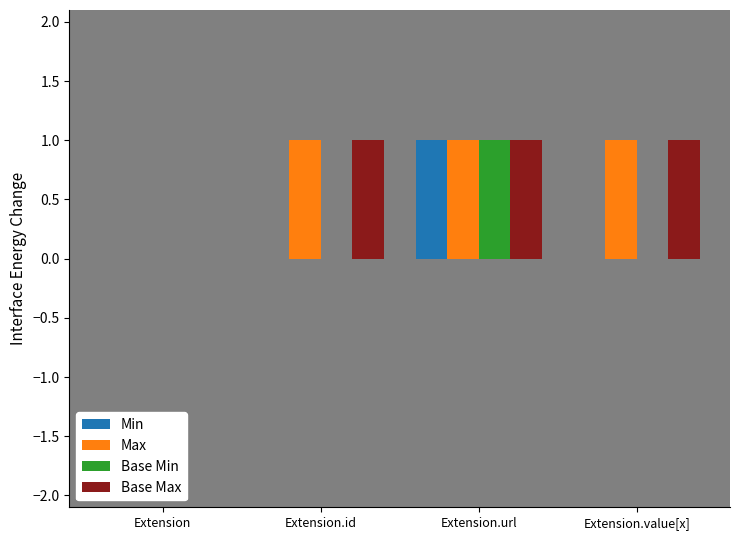

Reading left to right, transcribe all the data shown in this chart.

Min: 0	0	1	0
Max: 0	1	1	1
Base Min: 0	0	1	0
Base Max: 0	1	1	1